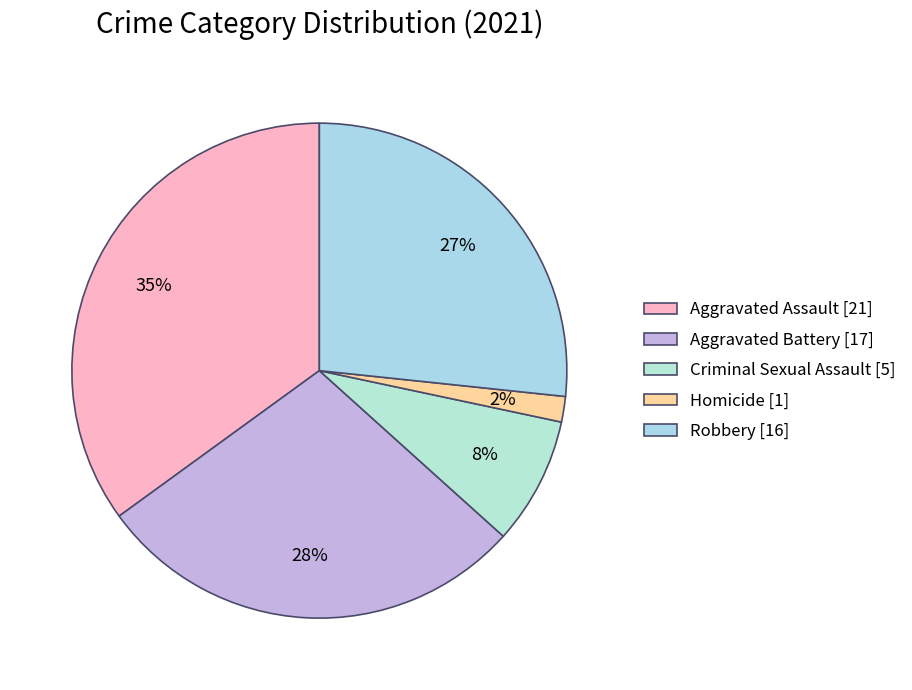

True or false: Homicide accounts for 7% of the total.

False